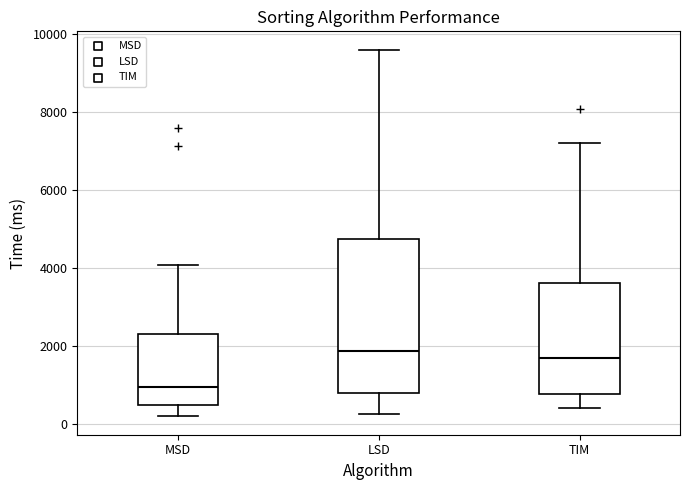

Reading left to right, transcribe this box plot: for each box, give where its median line is, the range the box spans, and where its two whiskers end, as read against the y-axis. The values are not printed on the chart, so give them approximately, as read against the axis.

MSD: median 1000, box 400 to 2400, whiskers 200 to 4000
LSD: median 1800, box 800 to 4800, whiskers 200 to 9600
TIM: median 1600, box 800 to 3600, whiskers 400 to 7200